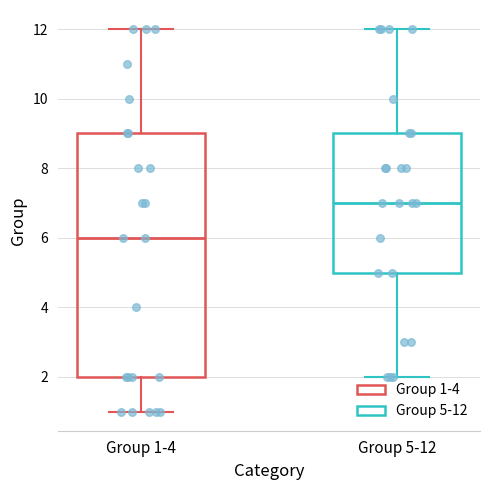

Which box is the tallest, from its lower edge to its upper edge?

Group 1-4